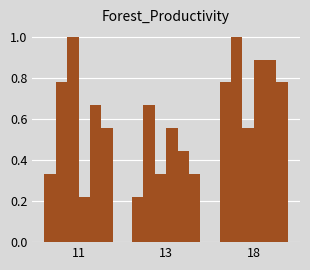

How many bars are there in total?

18